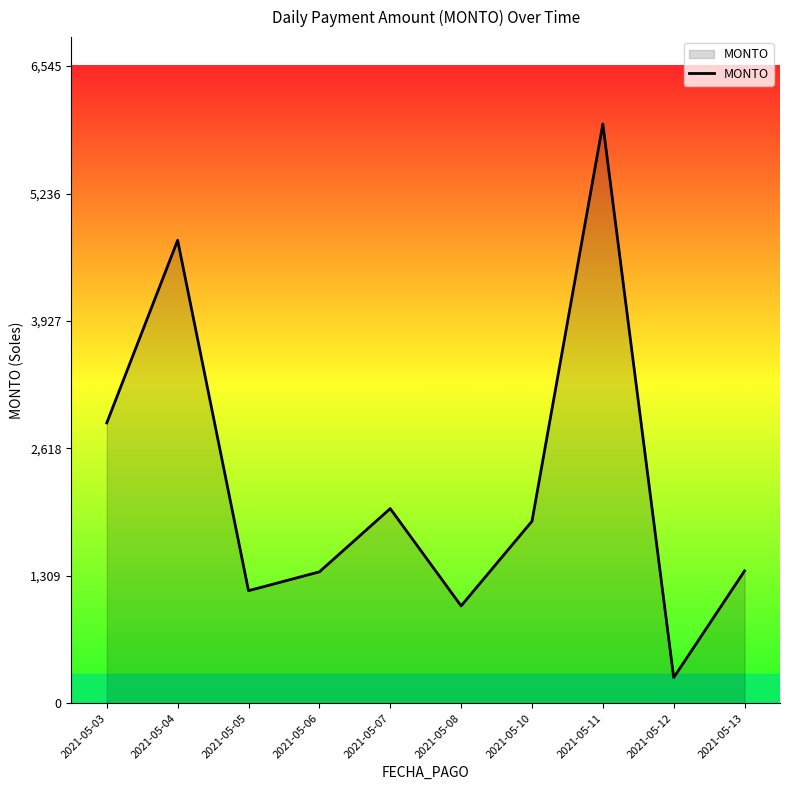

What is the difference between the second highest and minimum values?

4492.6